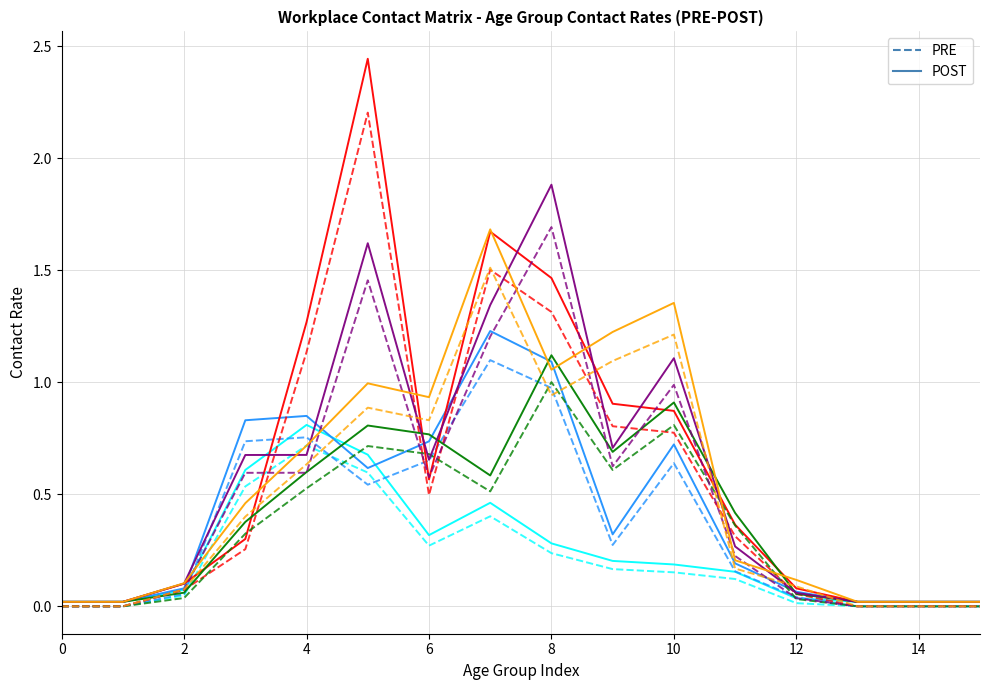

Which has a higher value, 0 or 11?

11